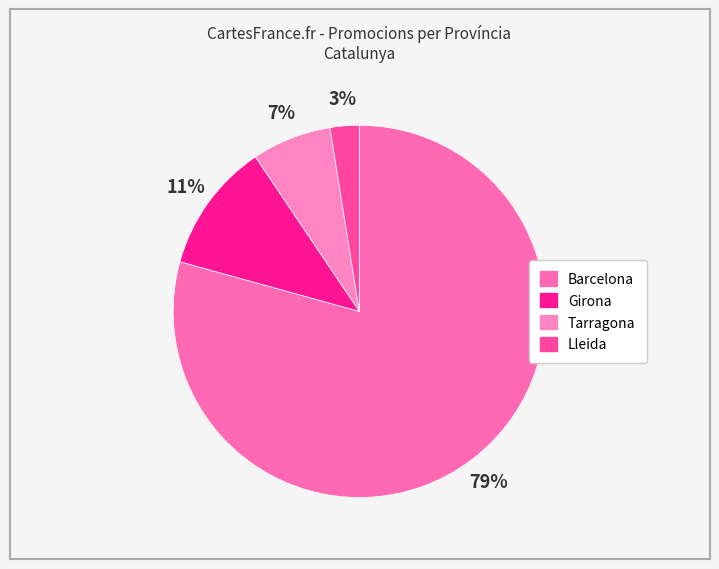

To the nearest percent, what percentage of the pie is Lleida?

3%